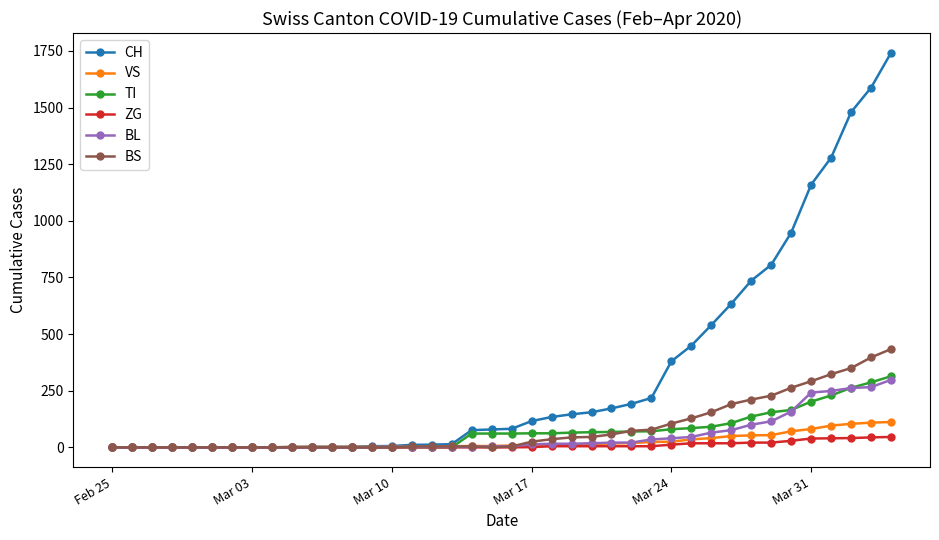

What is the value of the TI point at the 38th from the left?

263